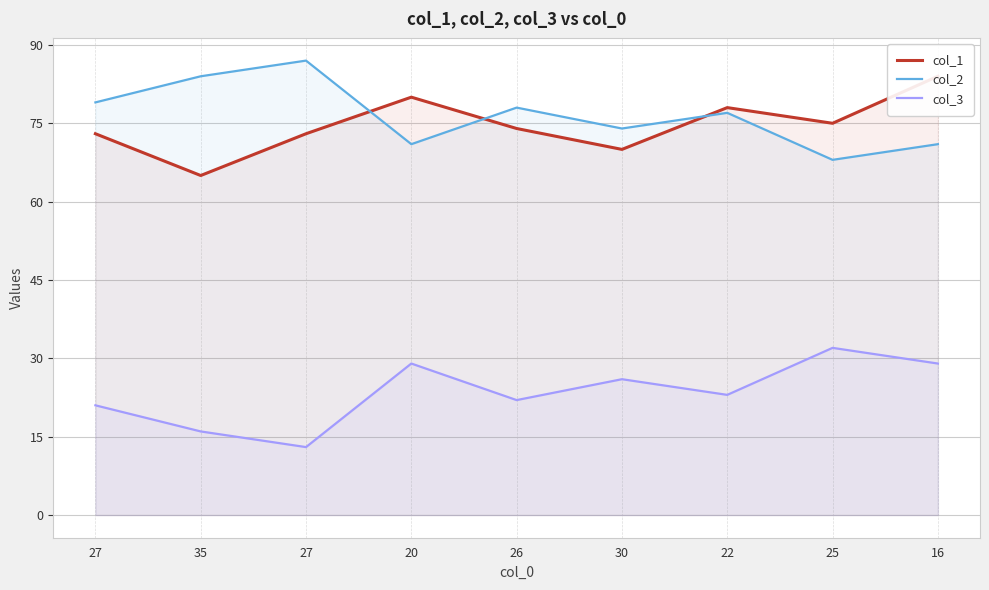

At how many categories does at least one series exceed 80?

3